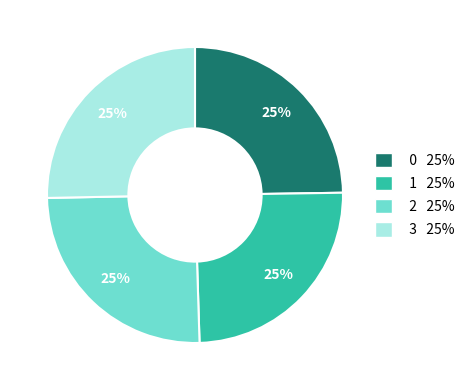

Is there any slice that represents more than half of the pie?

No